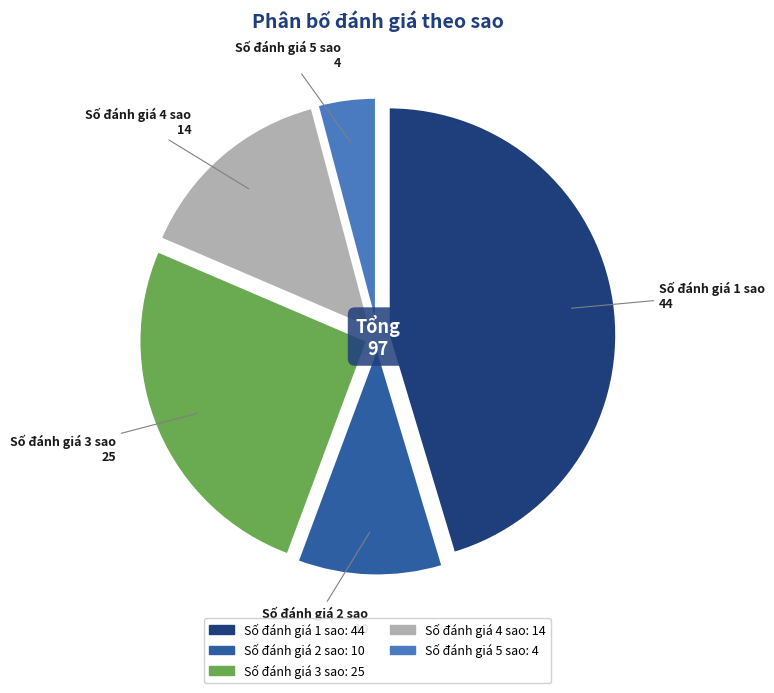

Which has a higher value, Số đánh giá 3 sao or Số đánh giá 4 sao?

Số đánh giá 3 sao